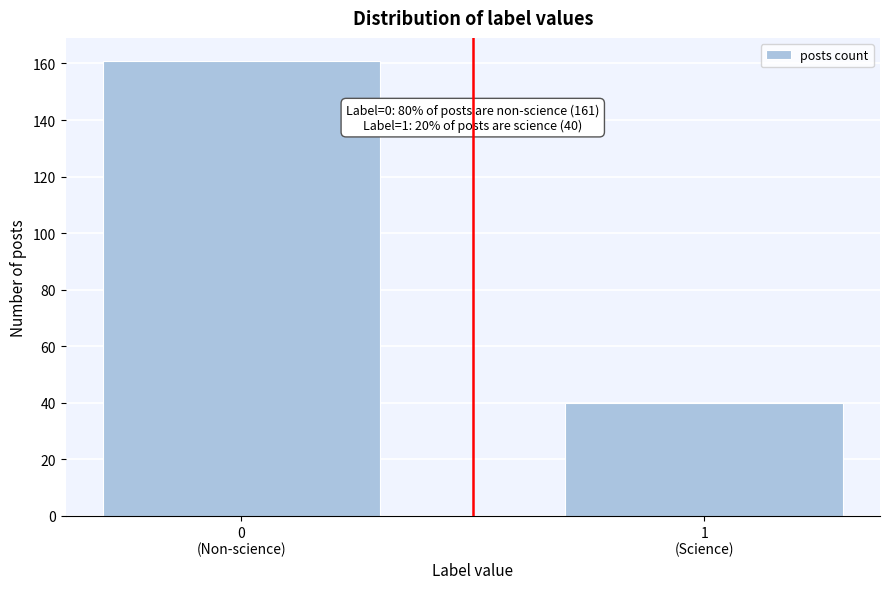

Reading left to right, transcribe all the data shown in this chart.

161	40